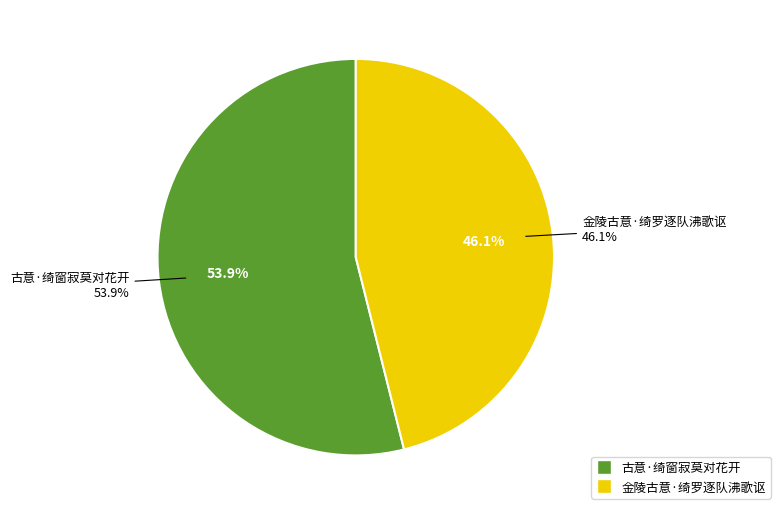

The 古意·绮窗寂莫对花开 slice represents 54% of the pie. True or false?

True